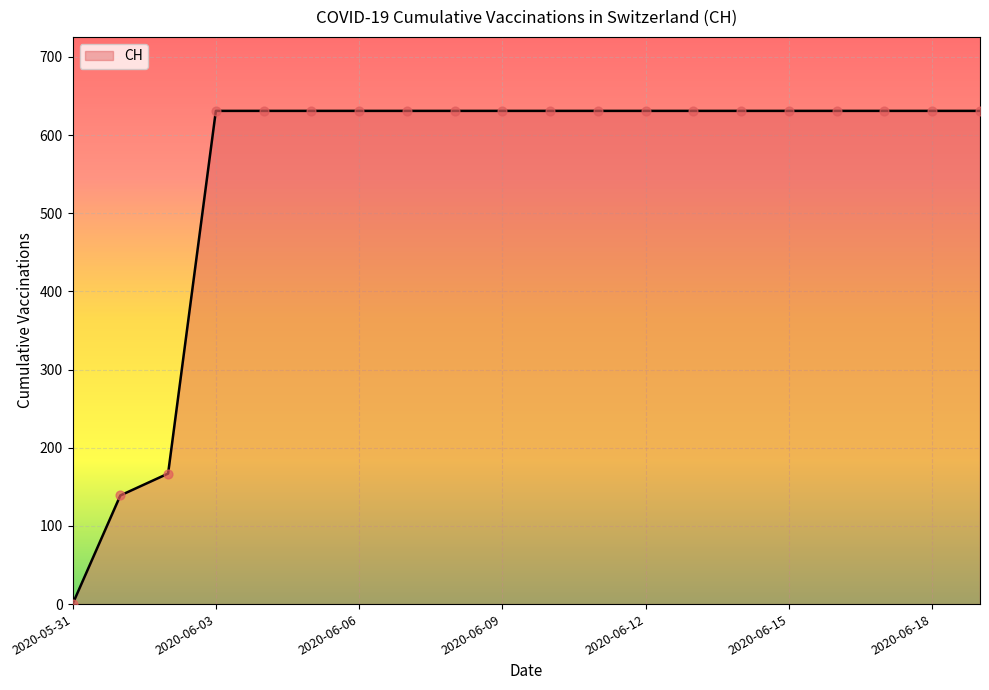

What is the maximum value shown in the chart?

631